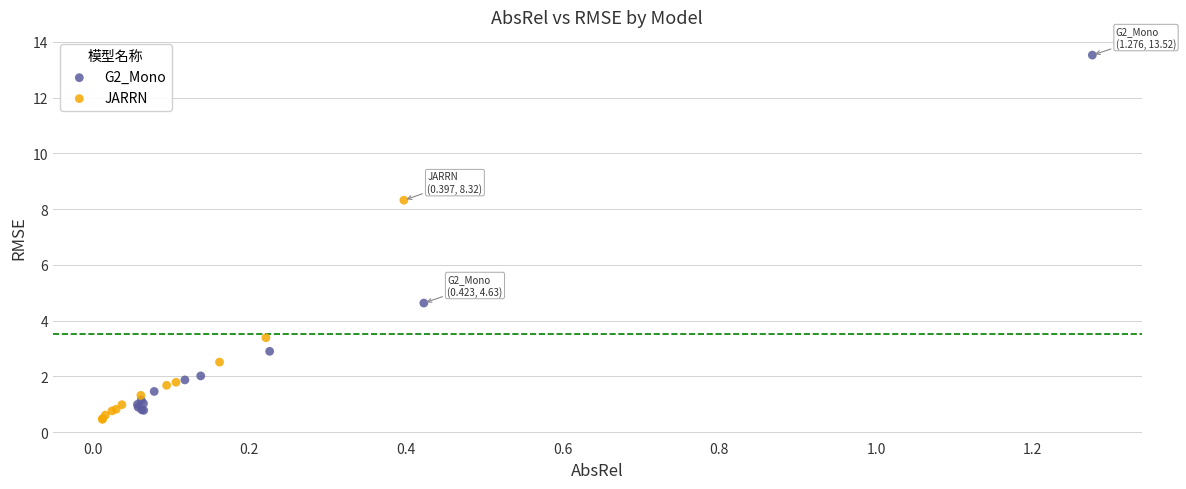

Which series has the widest spread of Y values?

G2_Mono